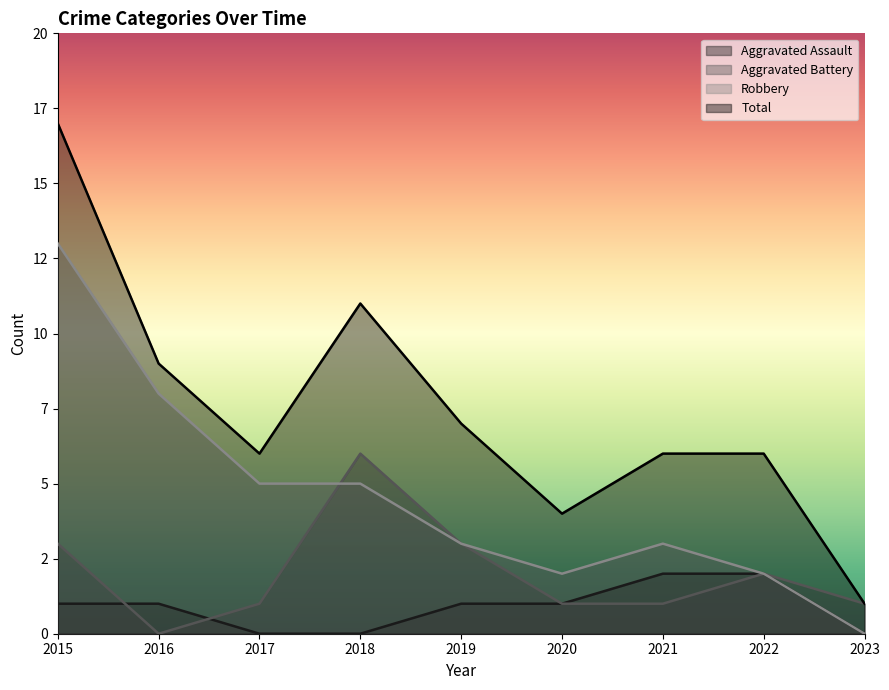

True or false: Aggravated Assault has a value of 1 at 2017.

False